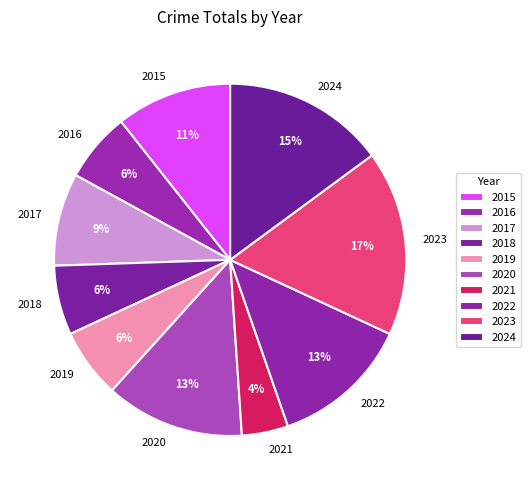

Combined, do 2021 and 2019 account for over 50%?

No